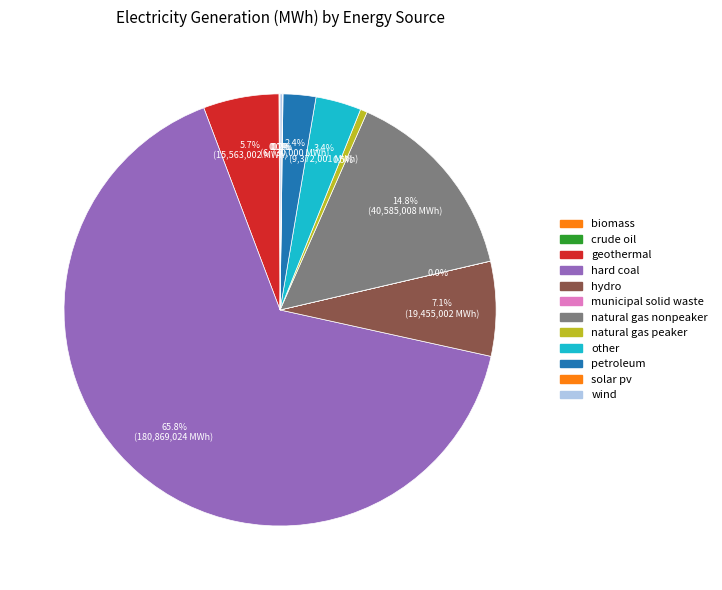

How many segments does this pie chart have?

12